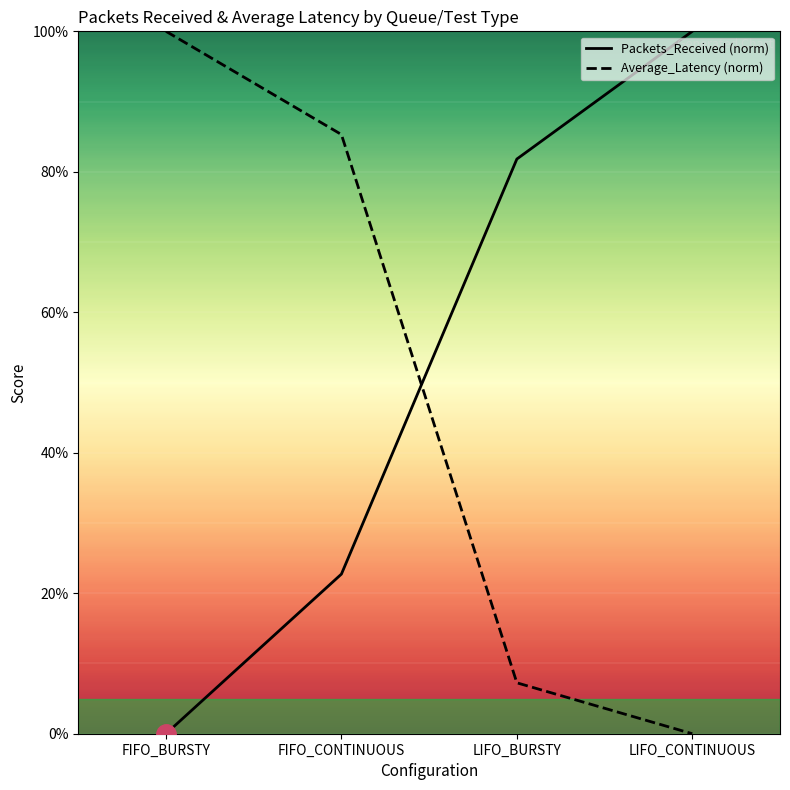

Which series ends up on top after the final intersection of Packets_Received and Average_Latency?

Packets_Received